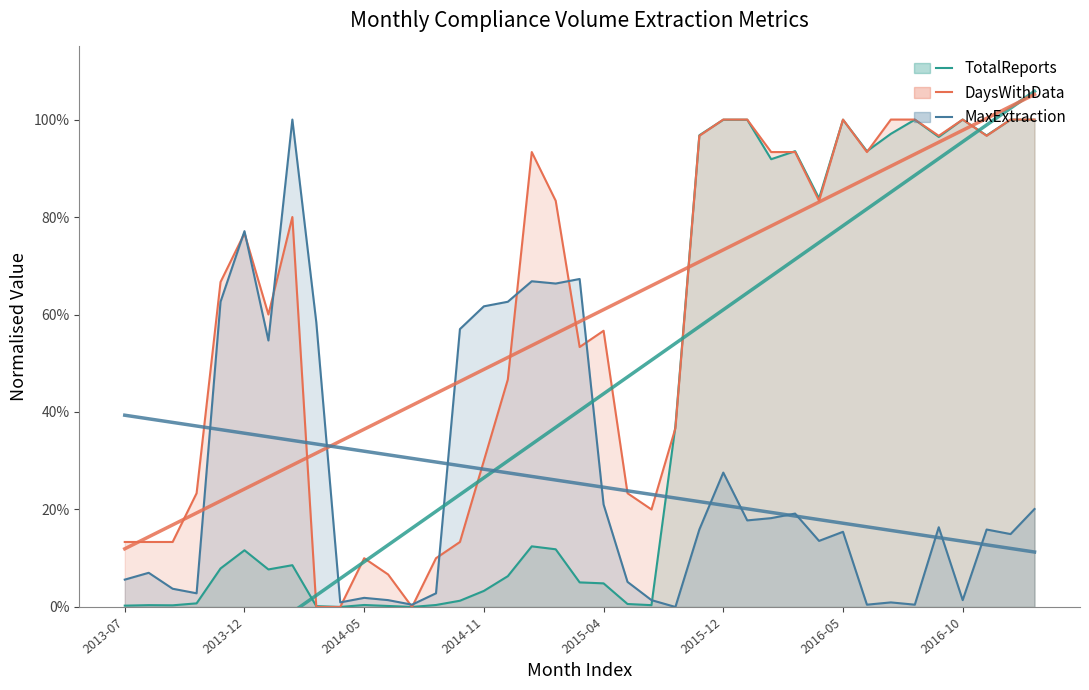

At 29, list the series in order from largest to smallest.

TotalReports, DaysWithData, MaxExtraction